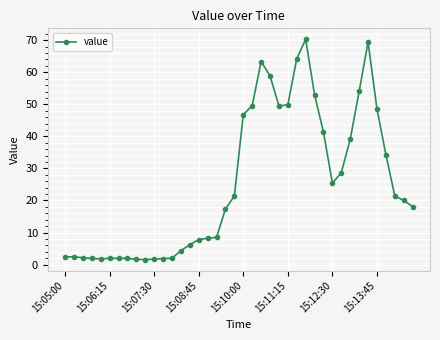

What is the difference between the maximum and minimum values?

68.7